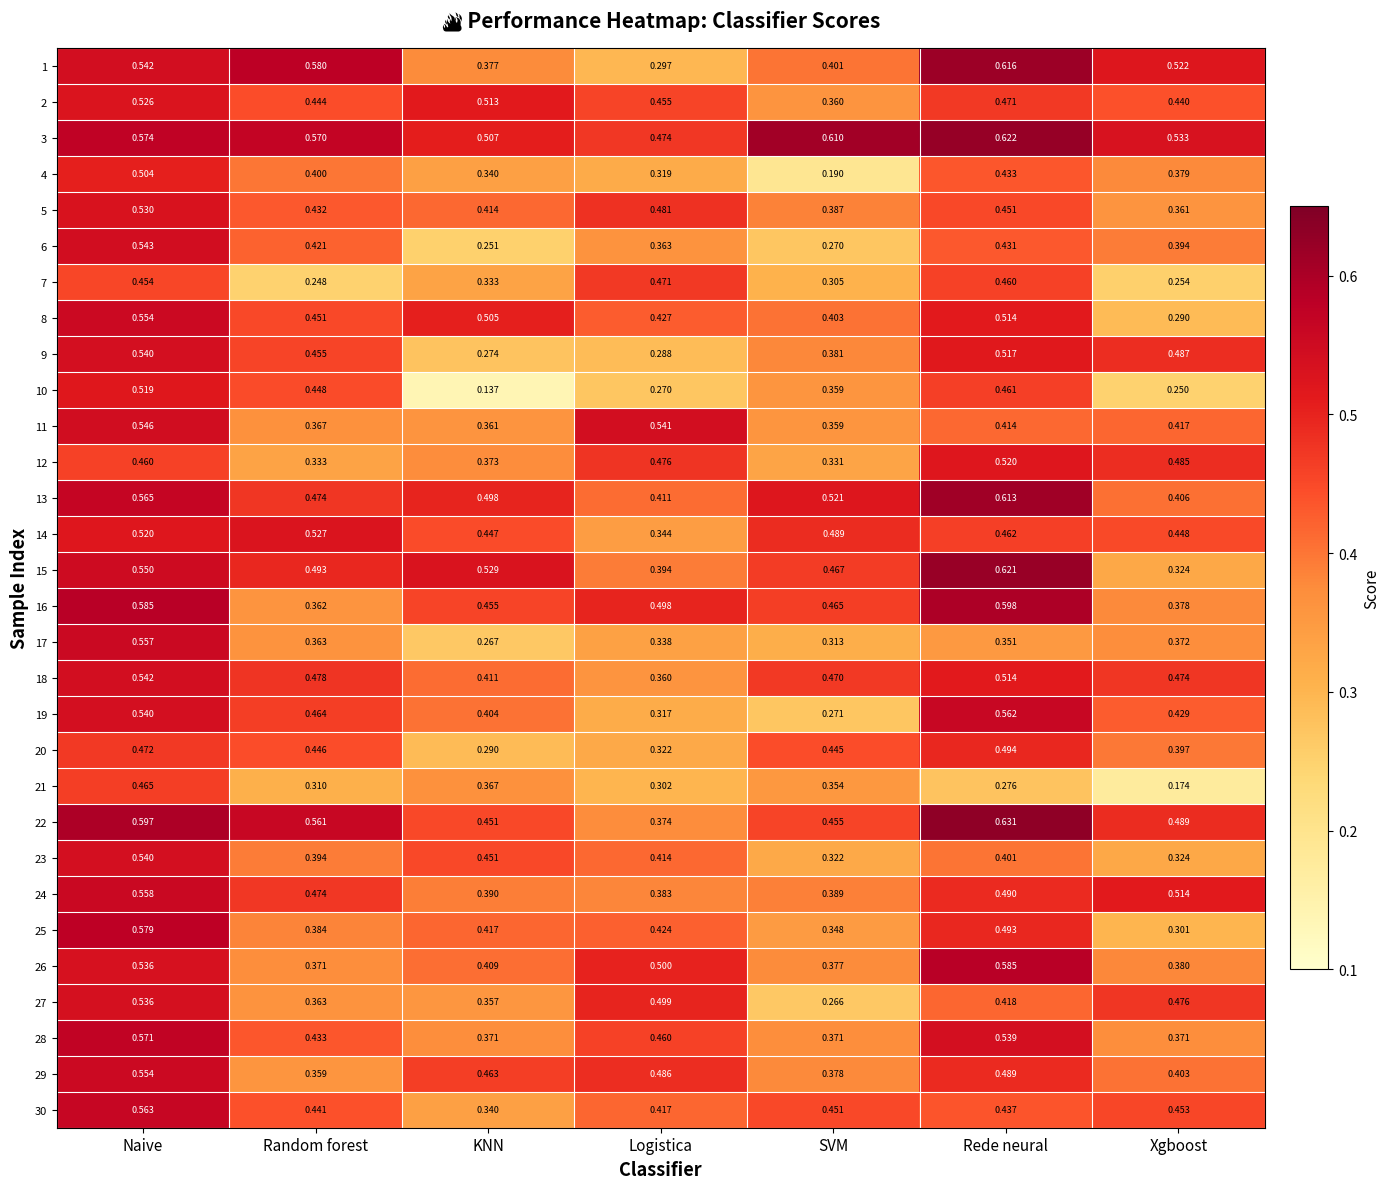

At which category is the sum across all series the highest?

Naive